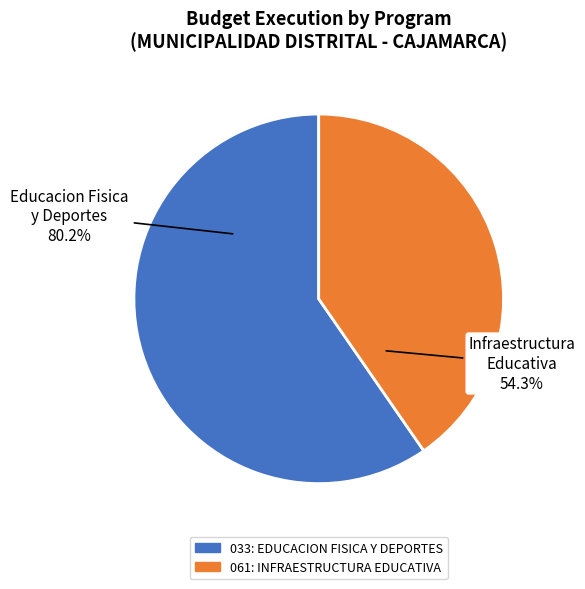

To the nearest percent, what percentage of the pie is 033: EDUCACION FISICA Y DEPORTES?

60%